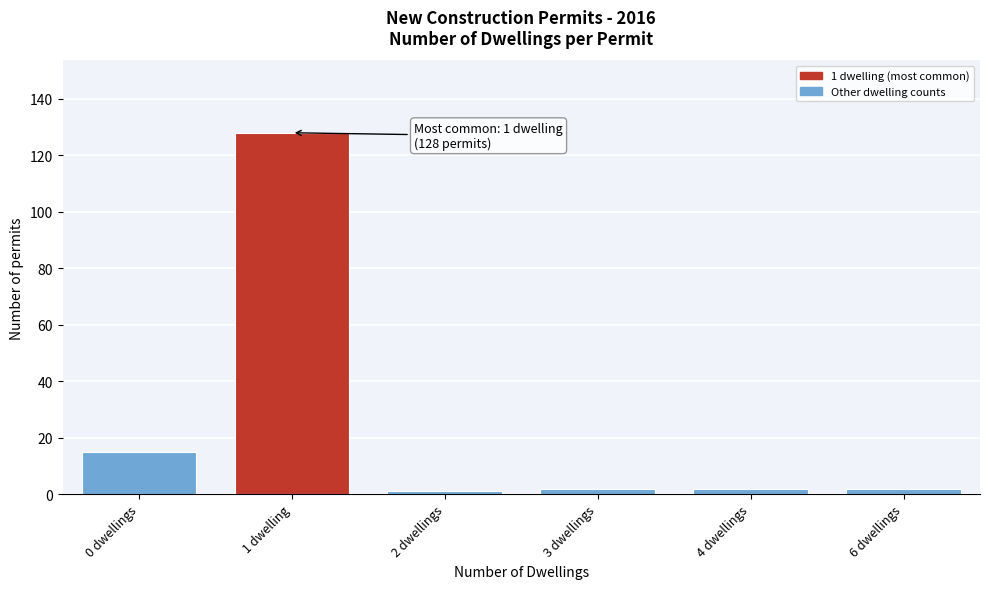

Reading left to right, transcribe all the data shown in this chart.

0 dwellings=15	1 dwelling=128	2 dwellings=1	3 dwellings=2	4 dwellings=2	6 dwellings=2